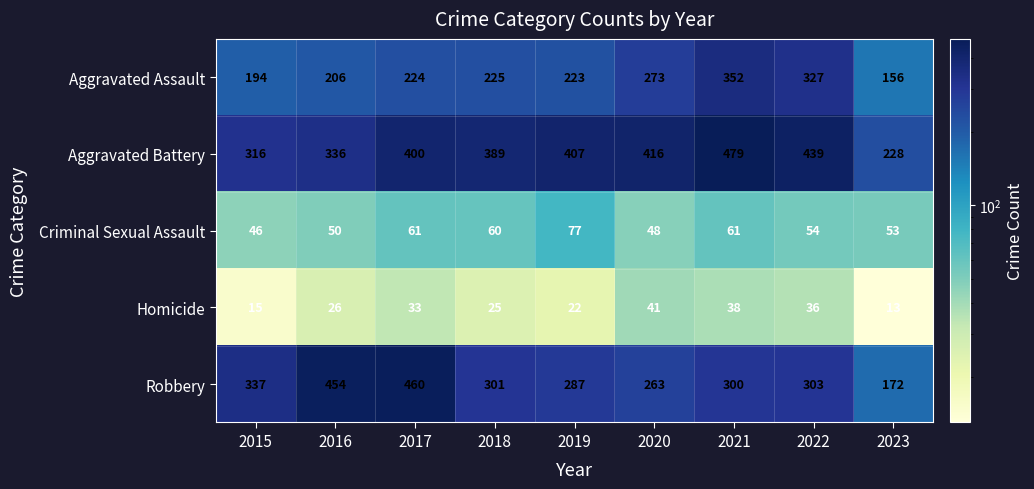

How many data points in Criminal Sexual Assault are less than 54?

4